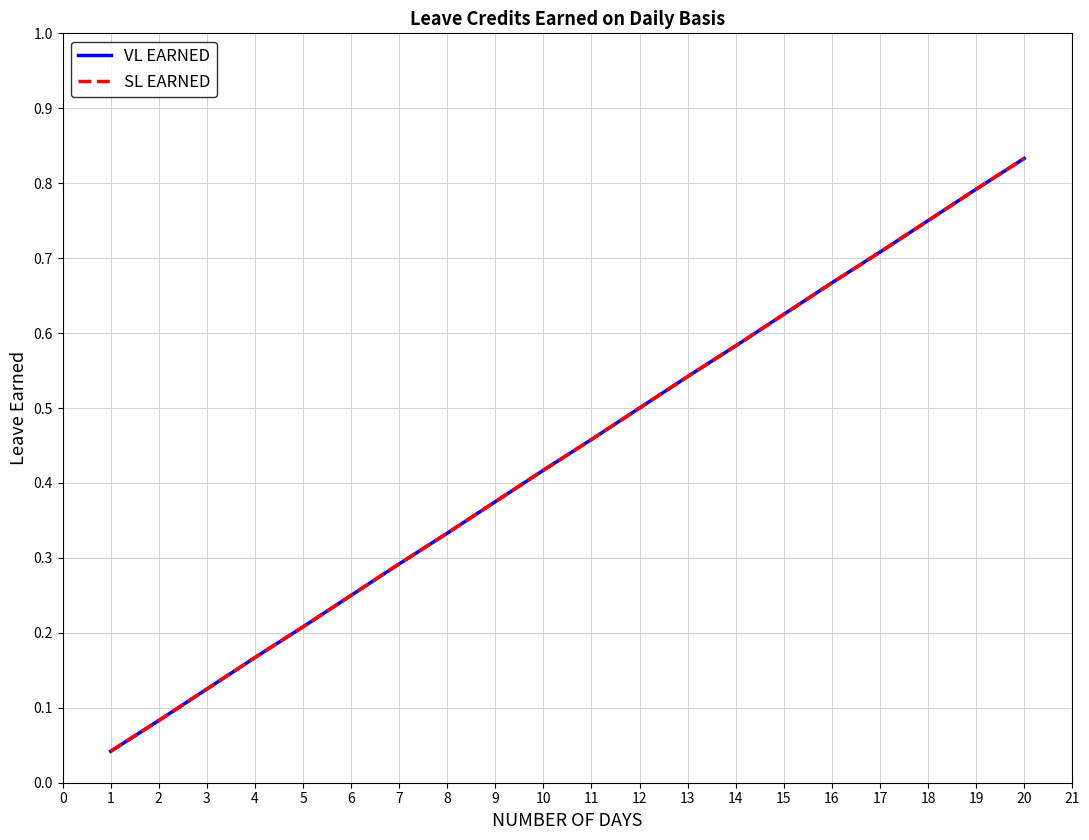

Is the value of VL EARNED at 13 greater than the value of SL EARNED at 13?

No